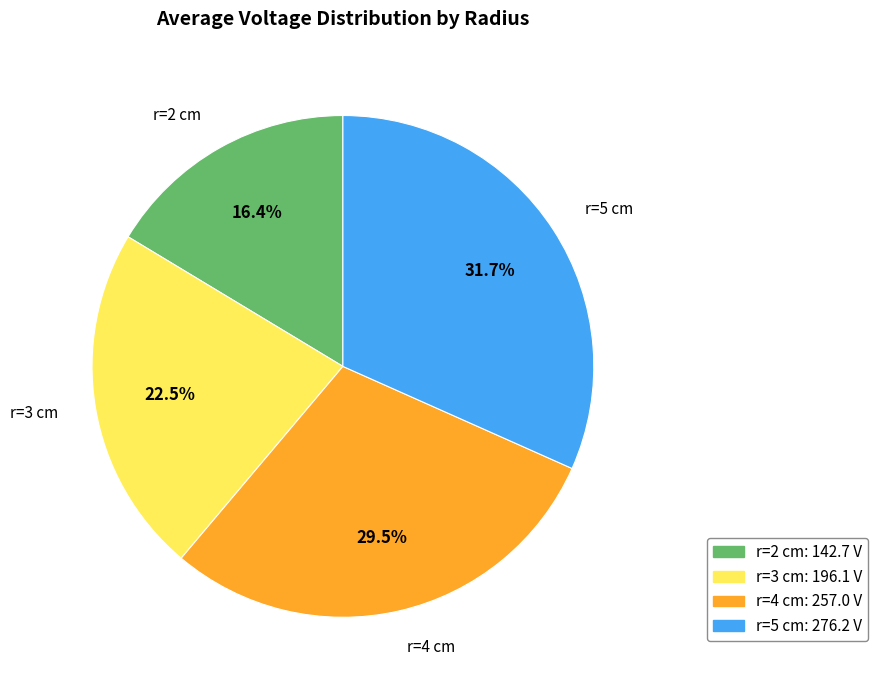

To the nearest percent, what is the difference between the largest and smallest slice percentages?

15%